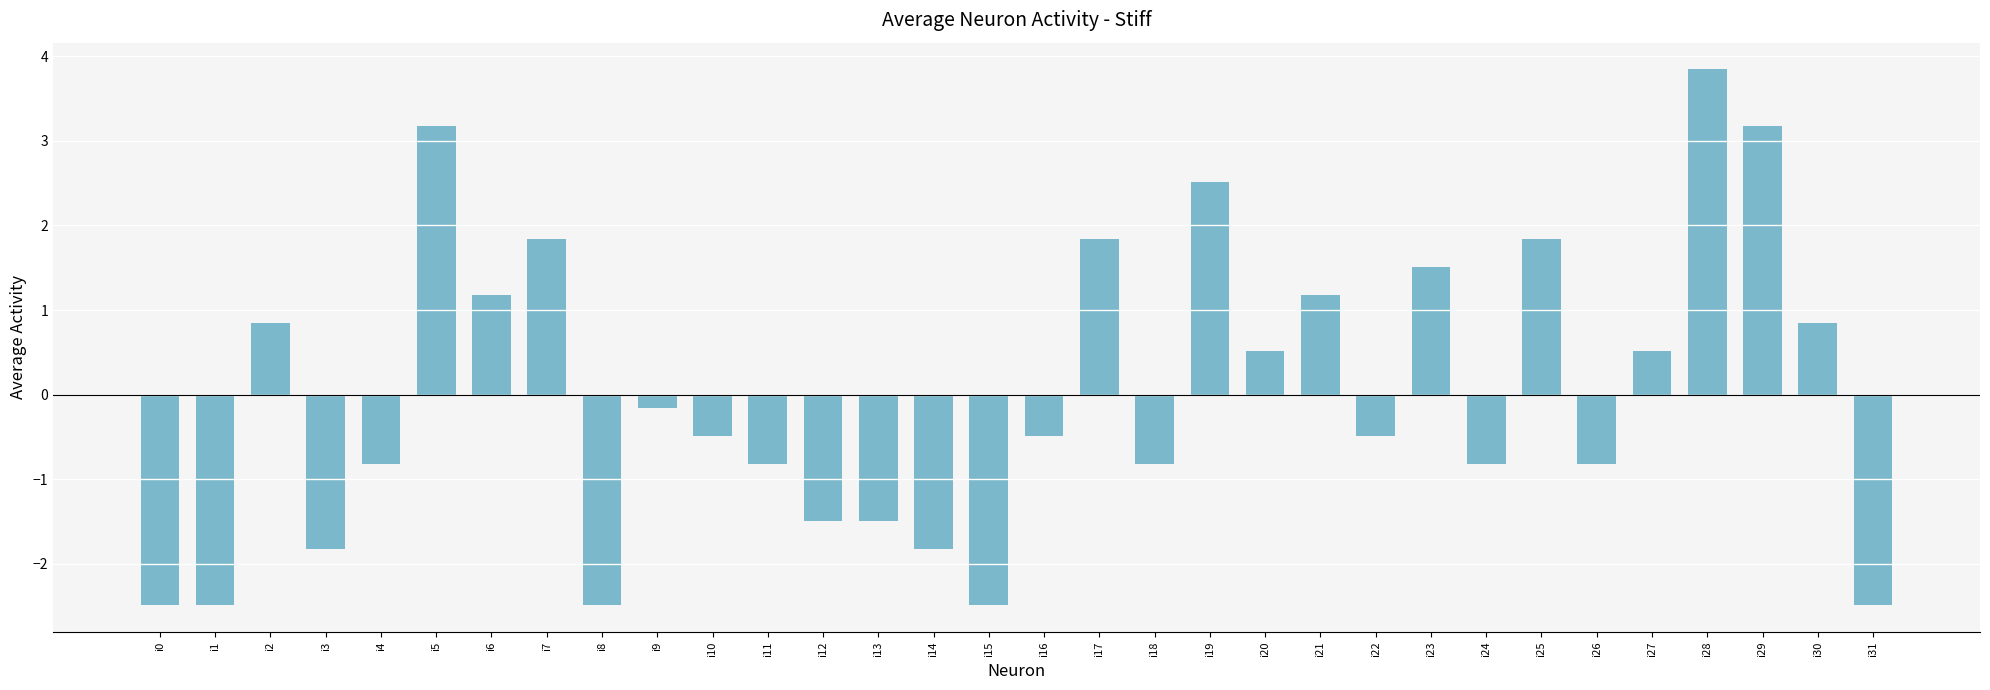

What is the maximum value shown in the chart?

3.8